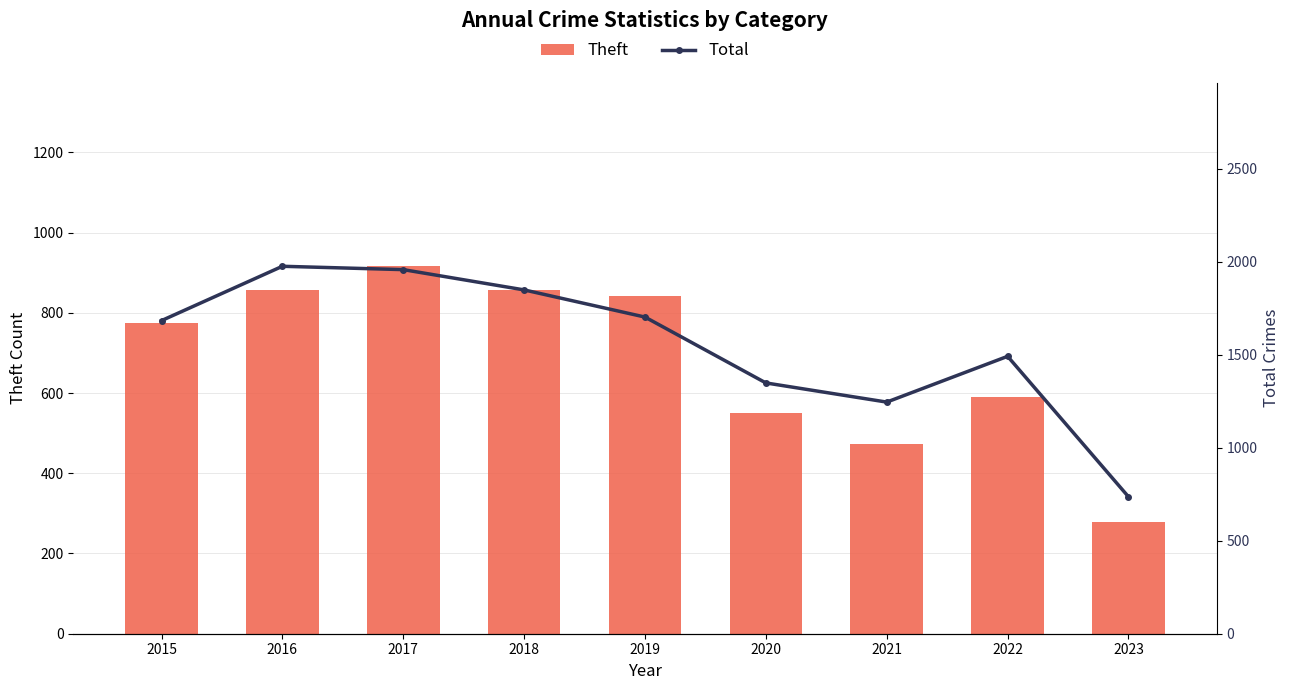

At how many categories does at least one series exceed 1374?

6